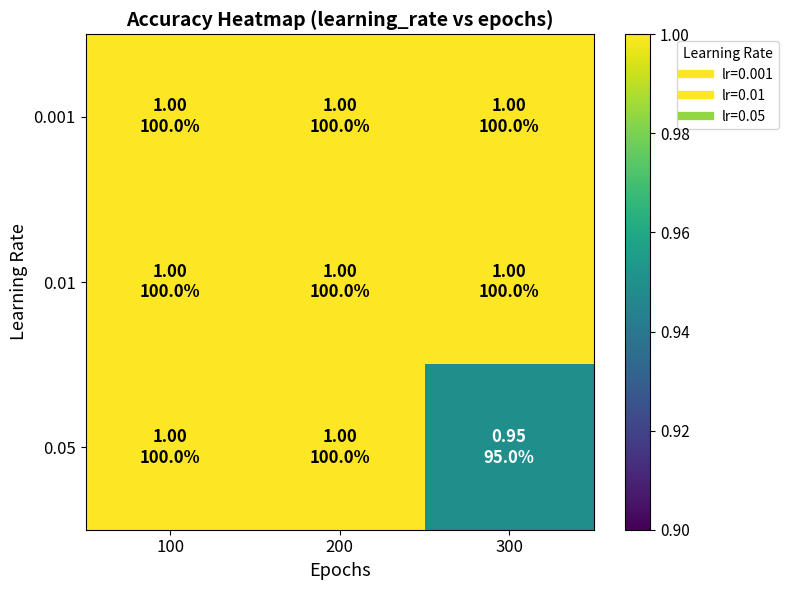

How many series are shown in this chart?

3